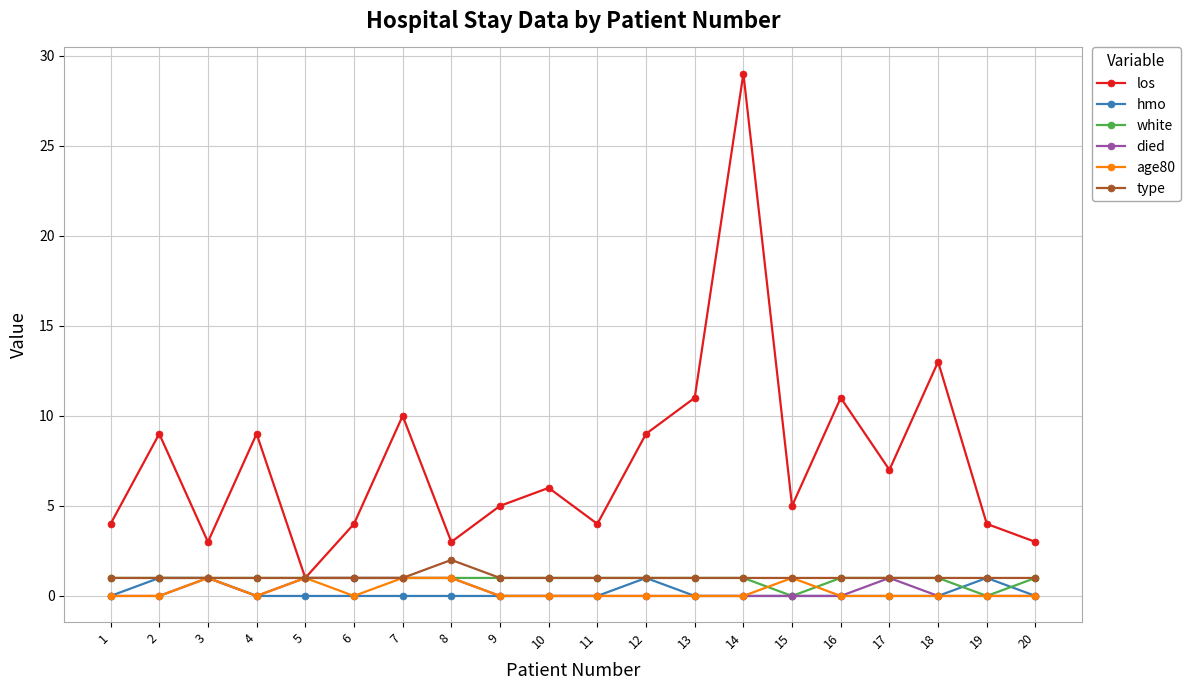

What is the spread (max minus min) of values at 16?

11